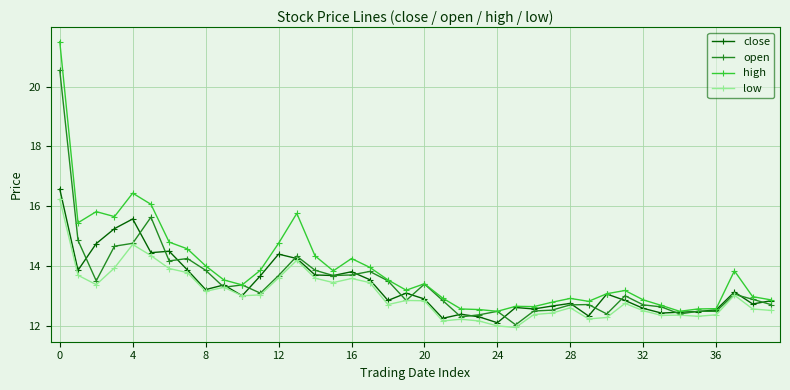

What is the value of the low point at the 17th from the left?

13.6